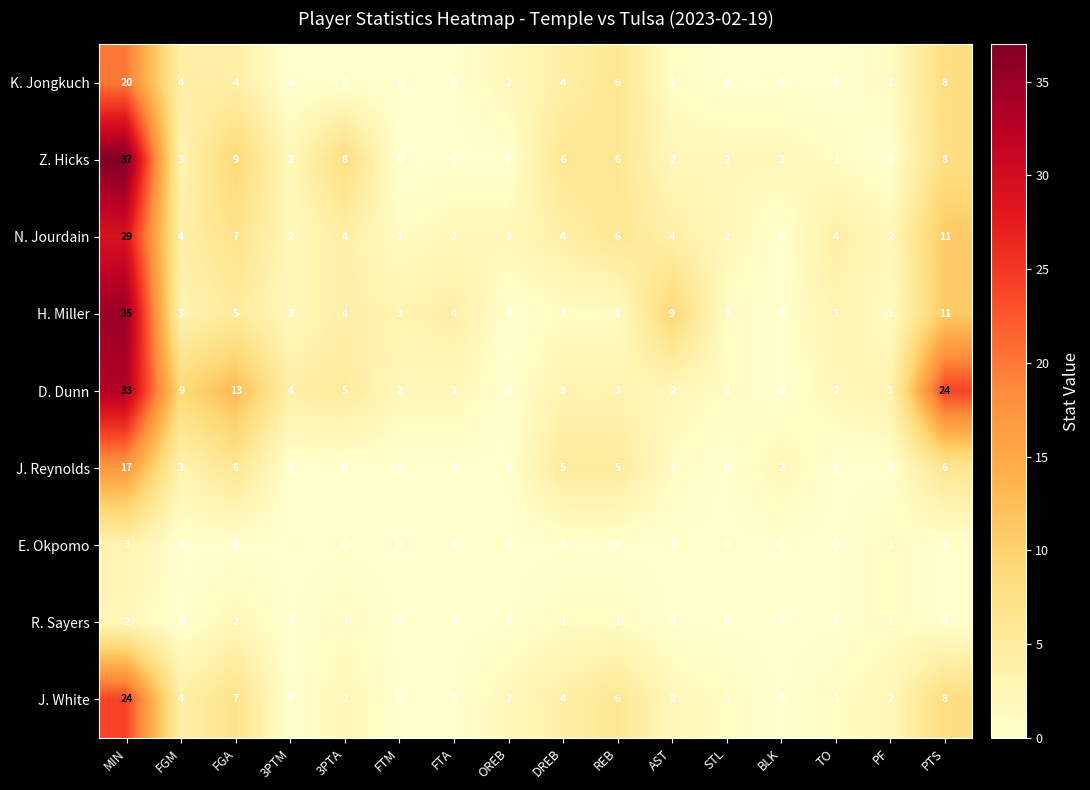

What is the sum of the H. Miller values at FGM and FGA?

8